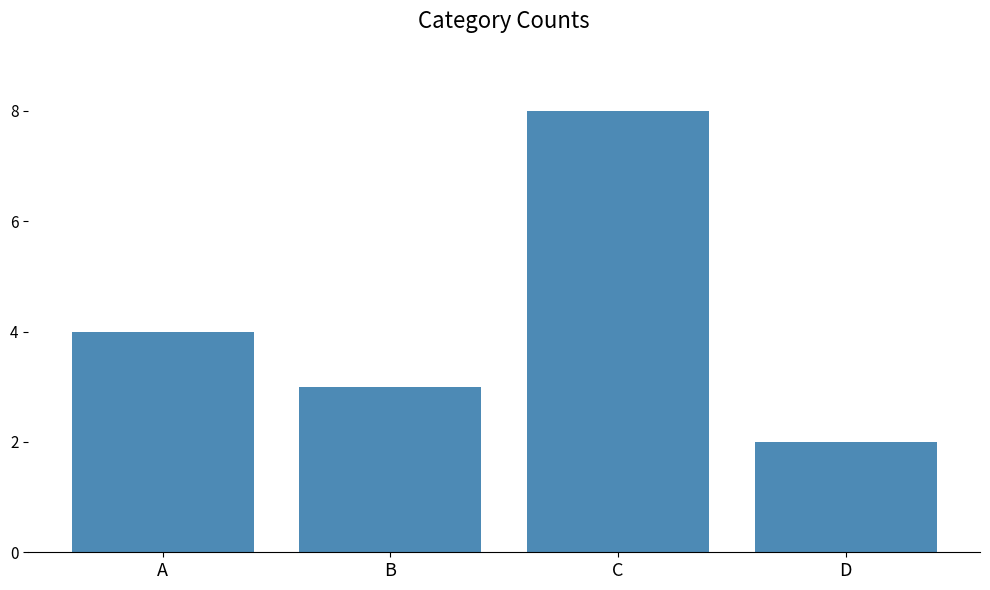

List the labels in order of value, largest first.

C, A, B, D